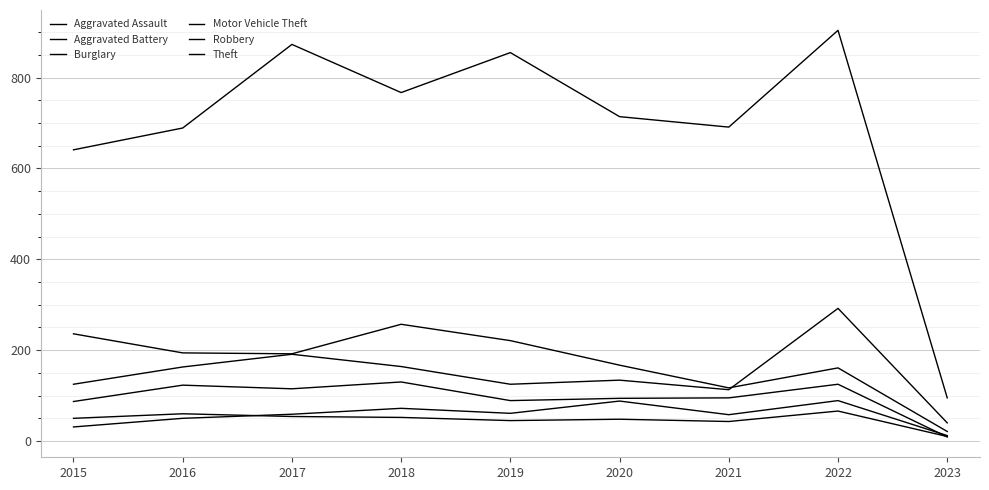

At which category is the sum across all series the highest?

2022